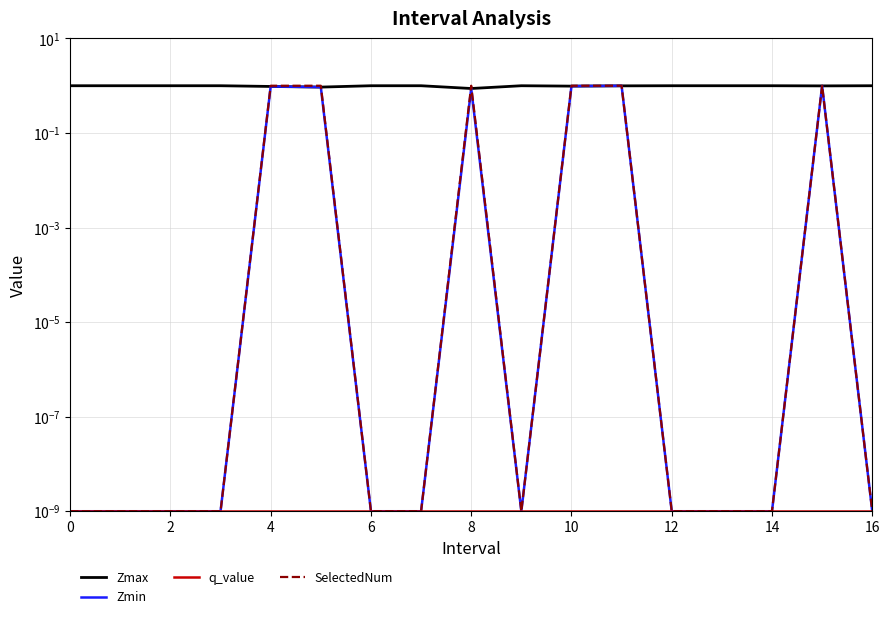

Does the chart have visible grid lines?

Yes